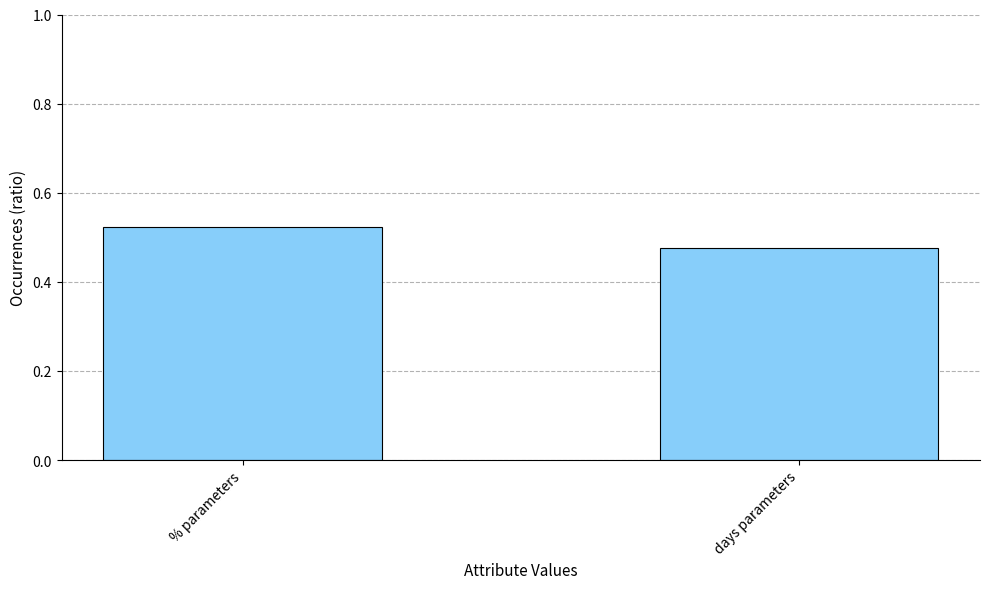

At which label is the value closest to 0?

days parameters